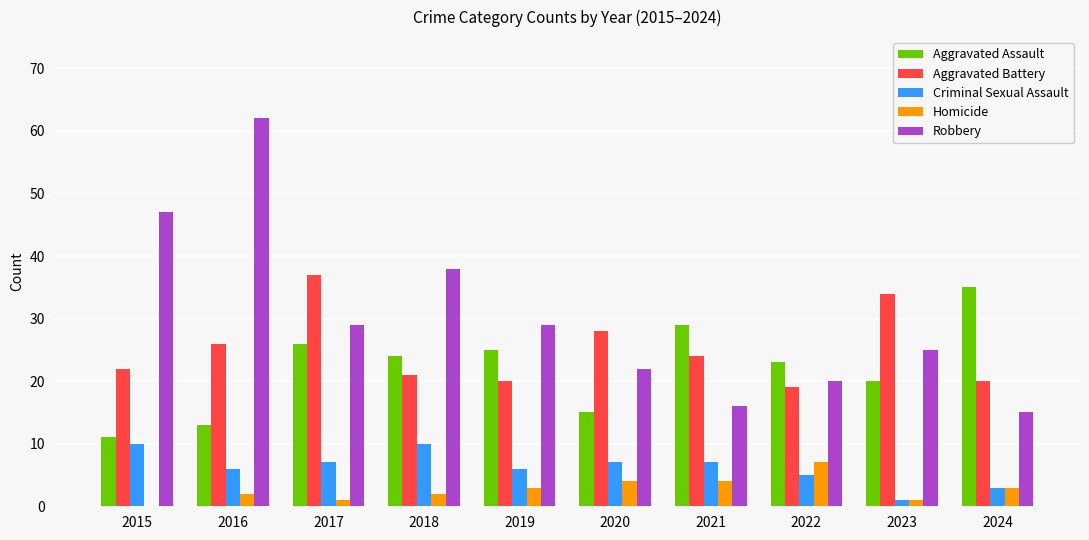

What is the sum of all Criminal Sexual Assault values?

62